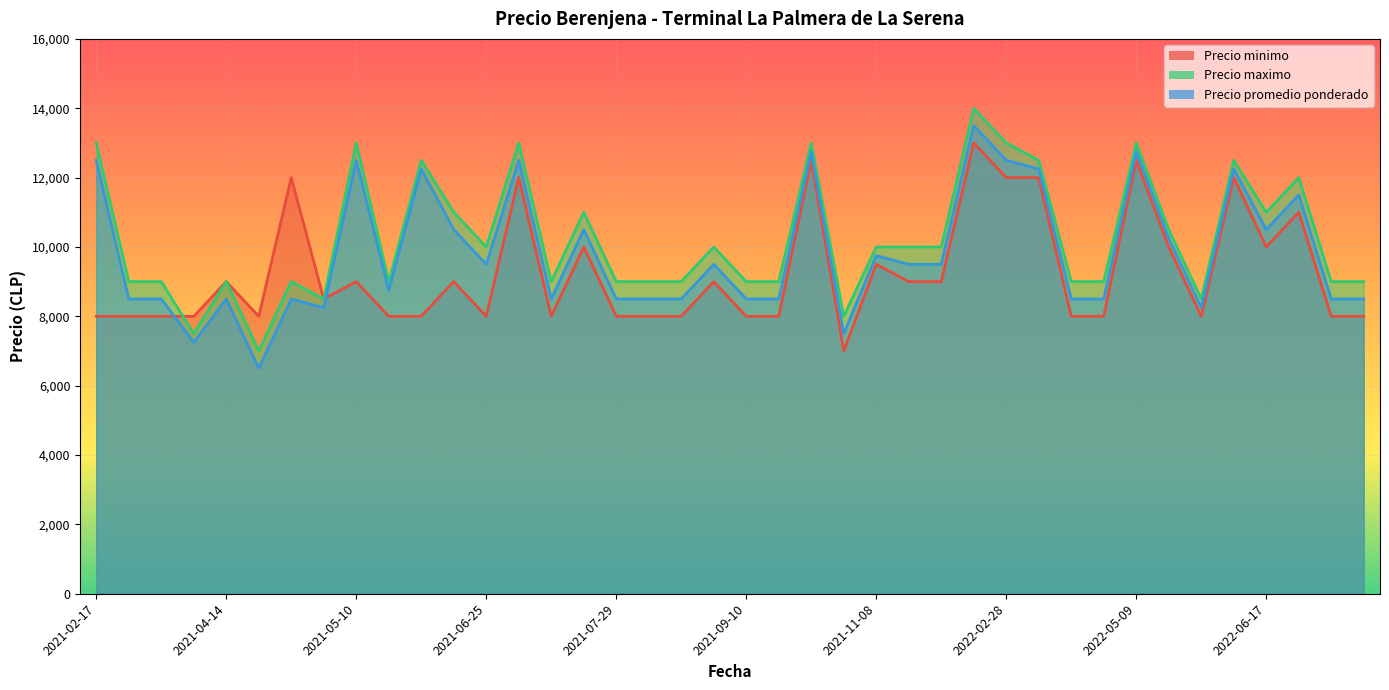

What is the sum of the Precio promedio ponderado values at 2022-05-17 and 2021-08-05?

18750